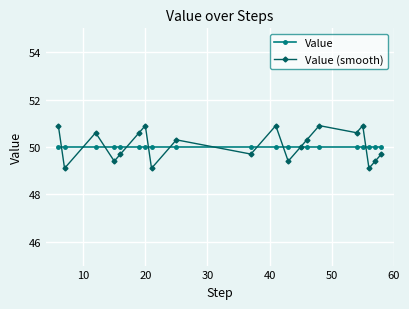

How many categories are shown in the chart?

20